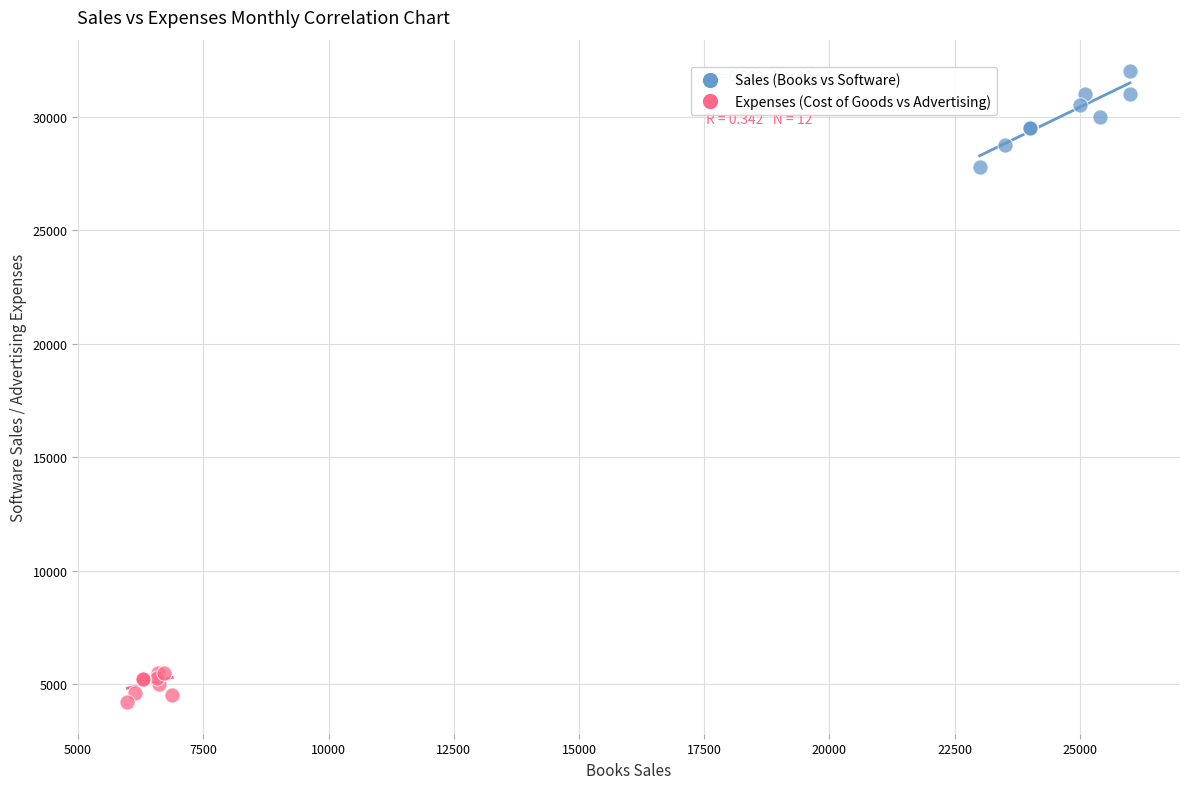

Which series contains the lowest Y value?

Expenses (Cost of Goods vs Advertising)